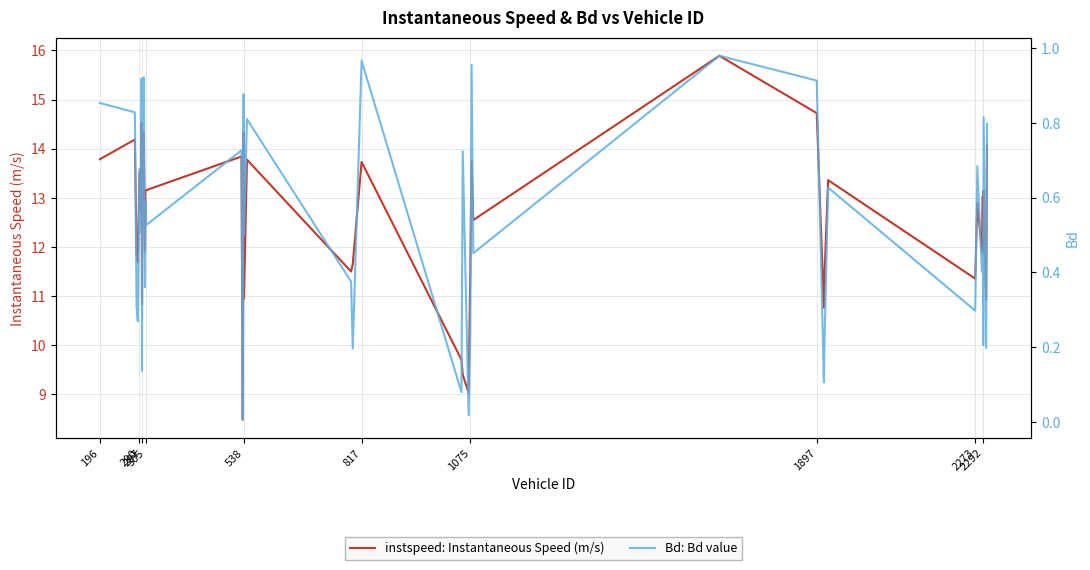

Reading left to right, what are all the values shown in this chart?

instspeed: 13.8	14.2	11.9	11.7	13.5	12.7	14.5	10.8	13.6	14.3	11.9	13.1	13.2	13.8	8.5	14.3	10.9	13.8	11.5	11.6	13.7	9.7	9.4	9.0	11.6	13.7	12.5	15.9	14.7	10.8	11.3	13.4	11.4	12.9	11.9	13.0	11.9	13.1	10.9	14.1
Bd: 0.9	0.8	0.3	0.3	0.7	0.5	0.9	0.1	0.7	0.9	0.4	0.6	0.5	0.7	0.0	0.9	0.5	0.8	0.4	0.2	1.0	0.1	0.7	0.0	0.2	1.0	0.5	1.0	0.9	0.1	0.2	0.6	0.3	0.7	0.4	0.5	0.2	0.8	0.2	0.8